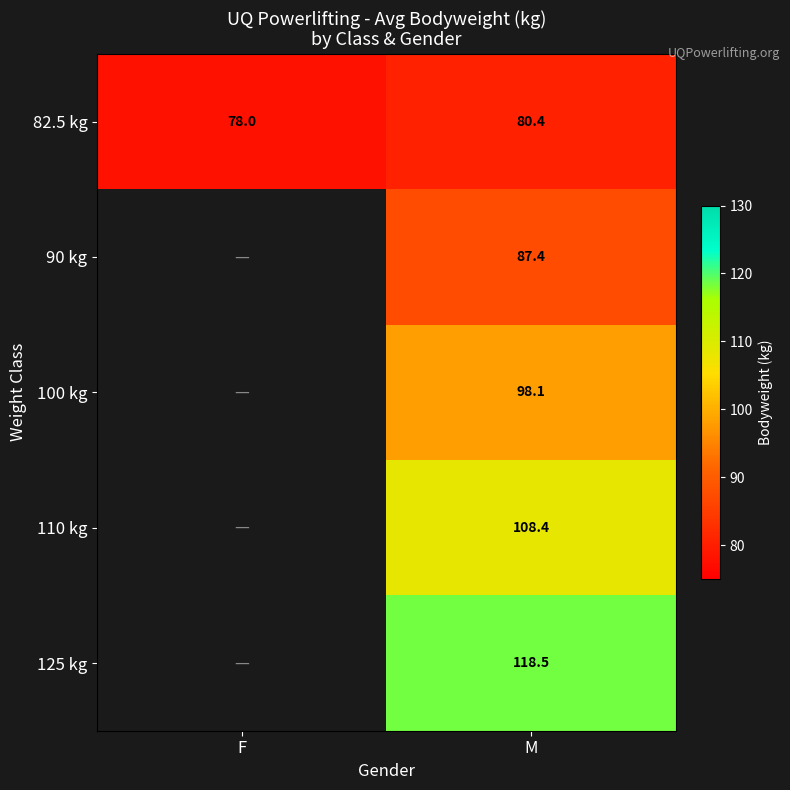

Rank the series at M from lowest to highest value.

82.5 kg, 90 kg, 100 kg, 110 kg, 125 kg